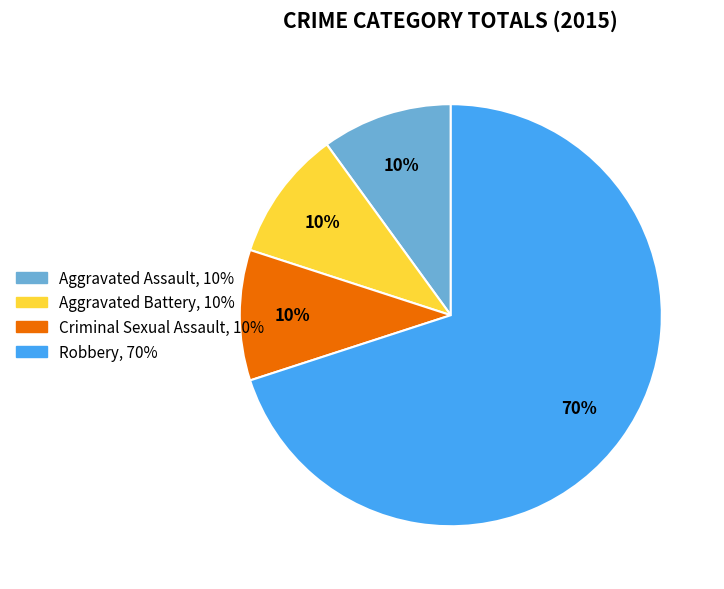

Which category has the biggest portion of the pie?

Robbery